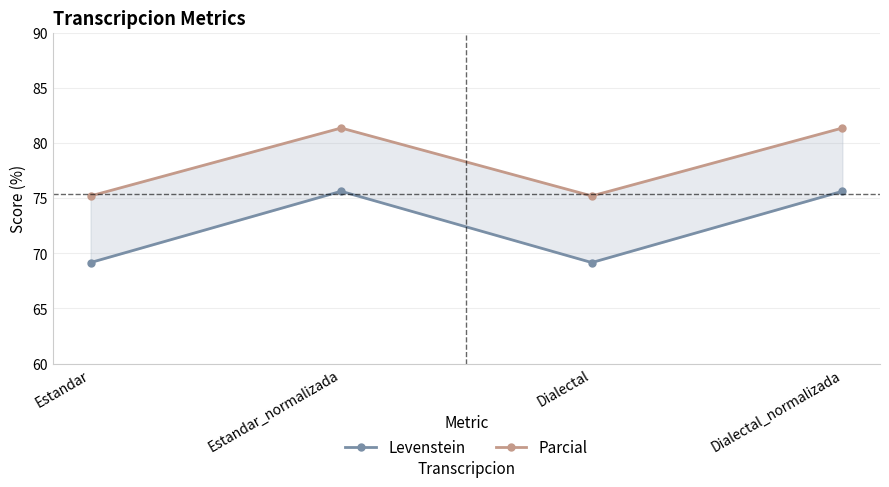

What is the label of the 1st point from the right?

Dialectal_normalizada